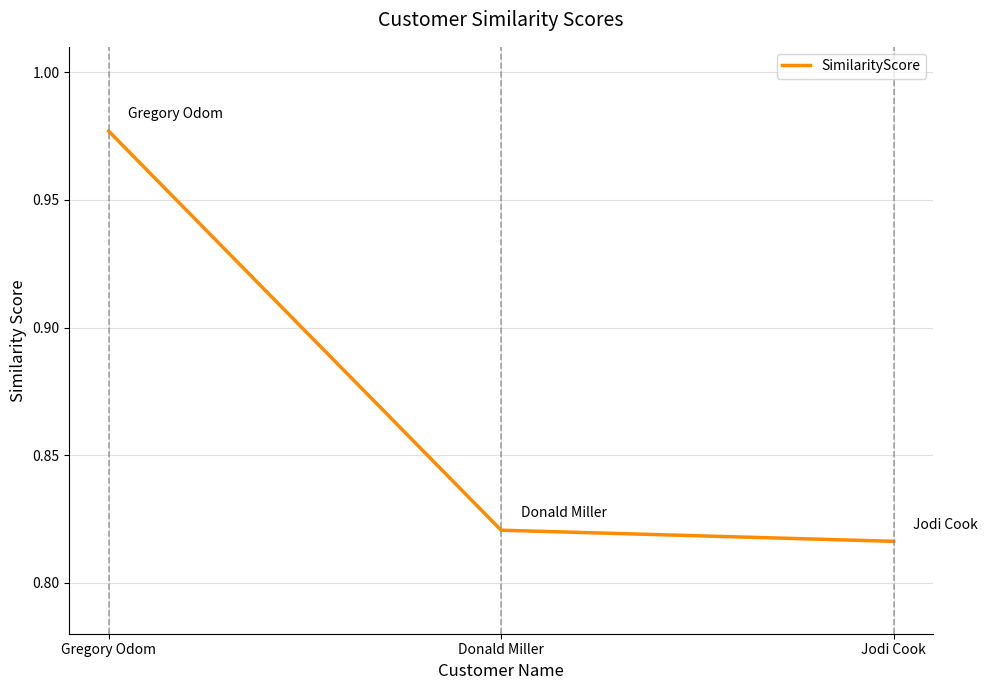

Which category has the highest value across all series?

Gregory Odom